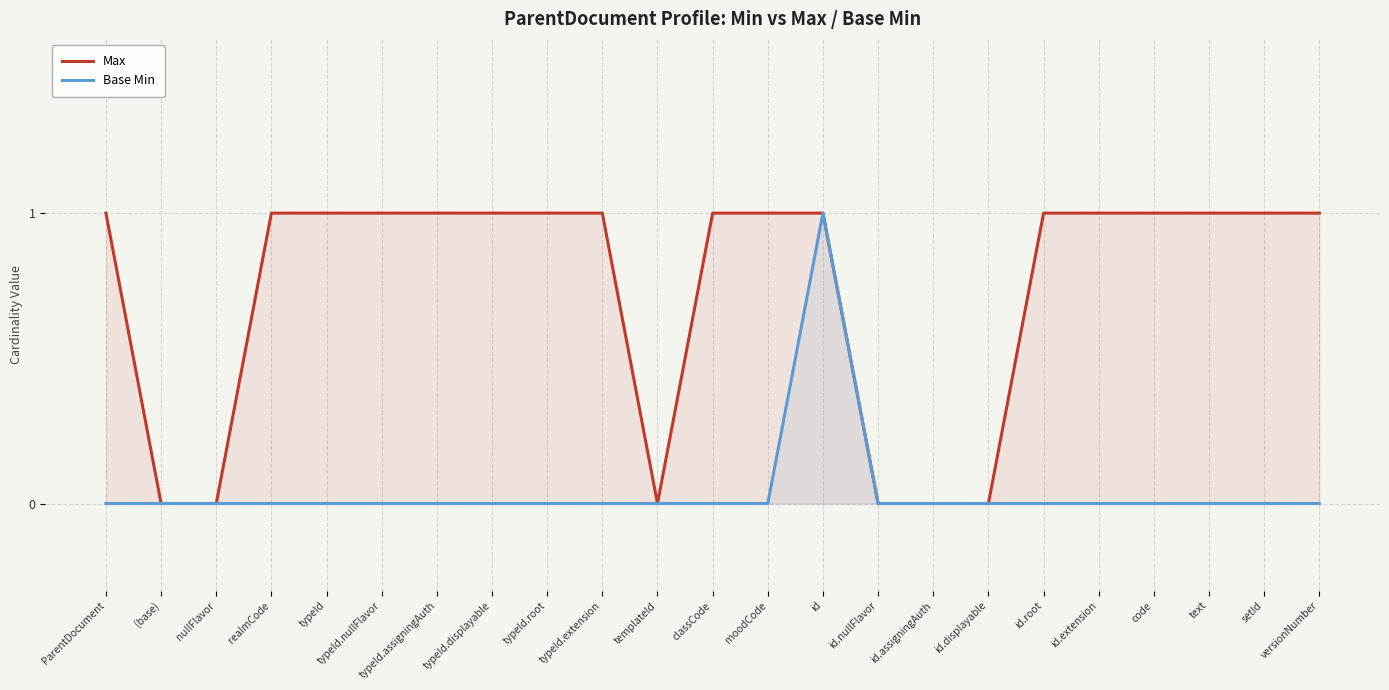

What is the label of the 10th point from the right?

id